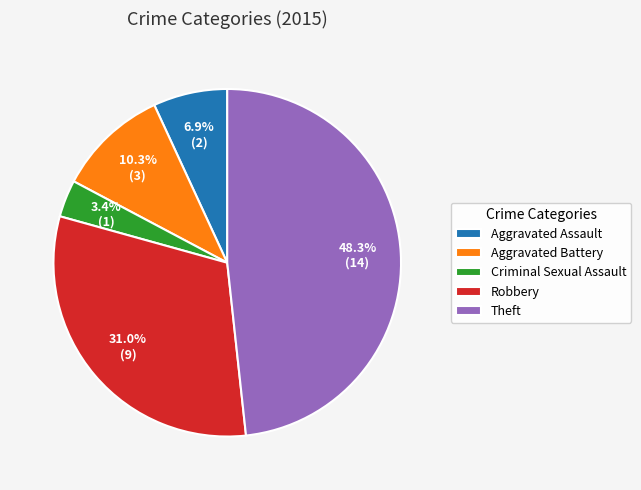

How many slices are in this pie chart?

5